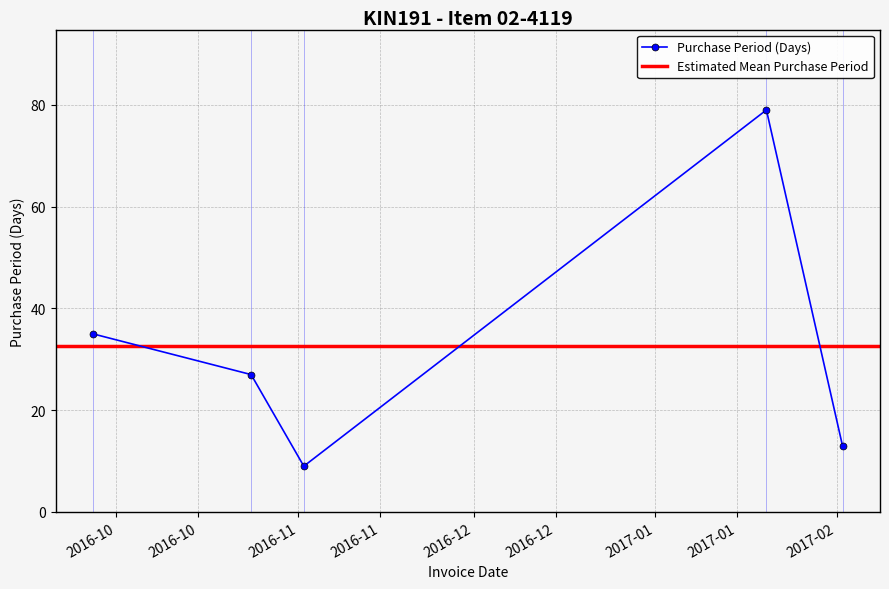

What is the difference between the values at 2017-01-20 and 2016-10-24?

52